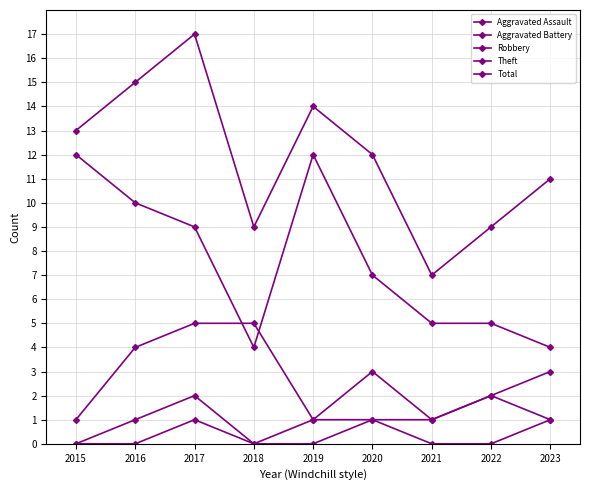

What is the lowest value of the Robbery series?

1